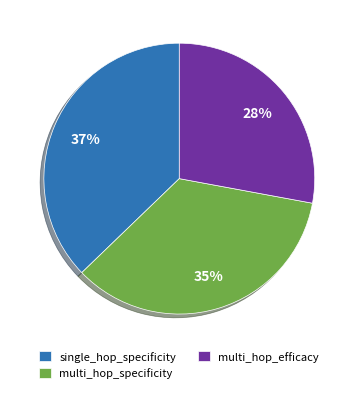

To the nearest percent, what is the difference between the largest and smallest slice percentages?

9%